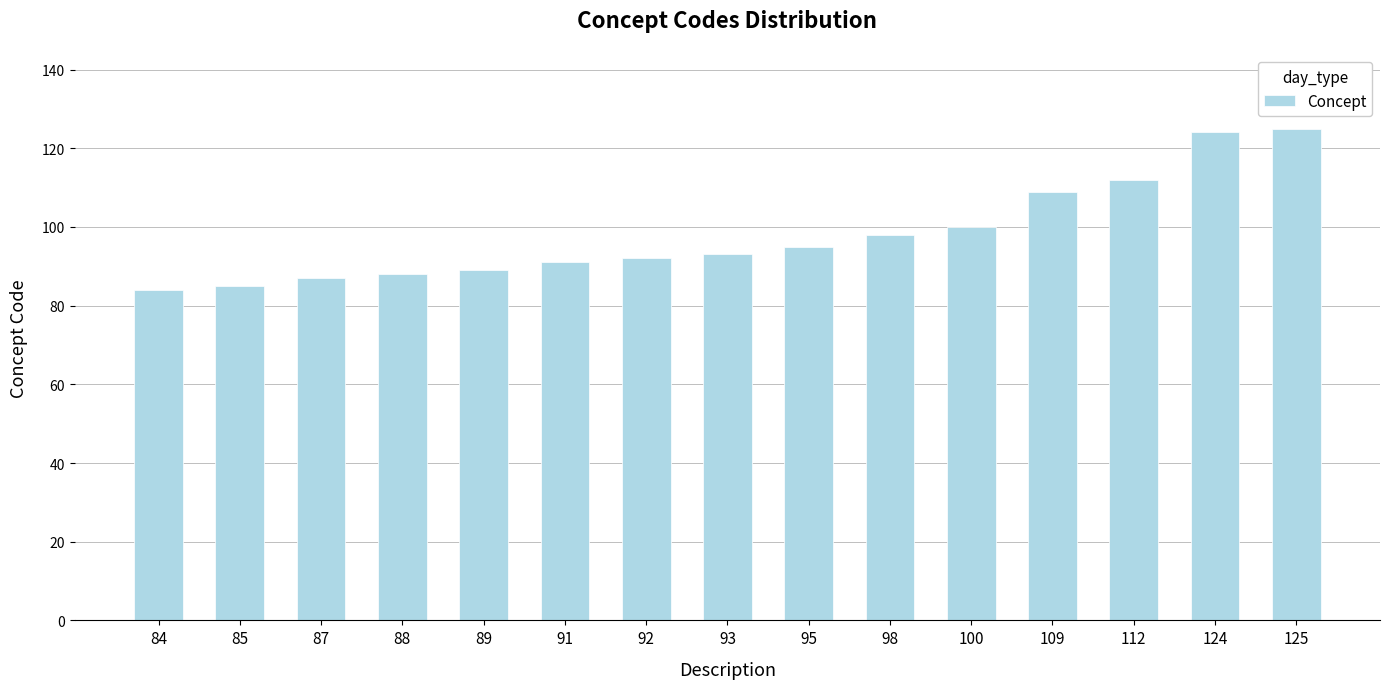

Is it true that the value at 98 is 56?

False